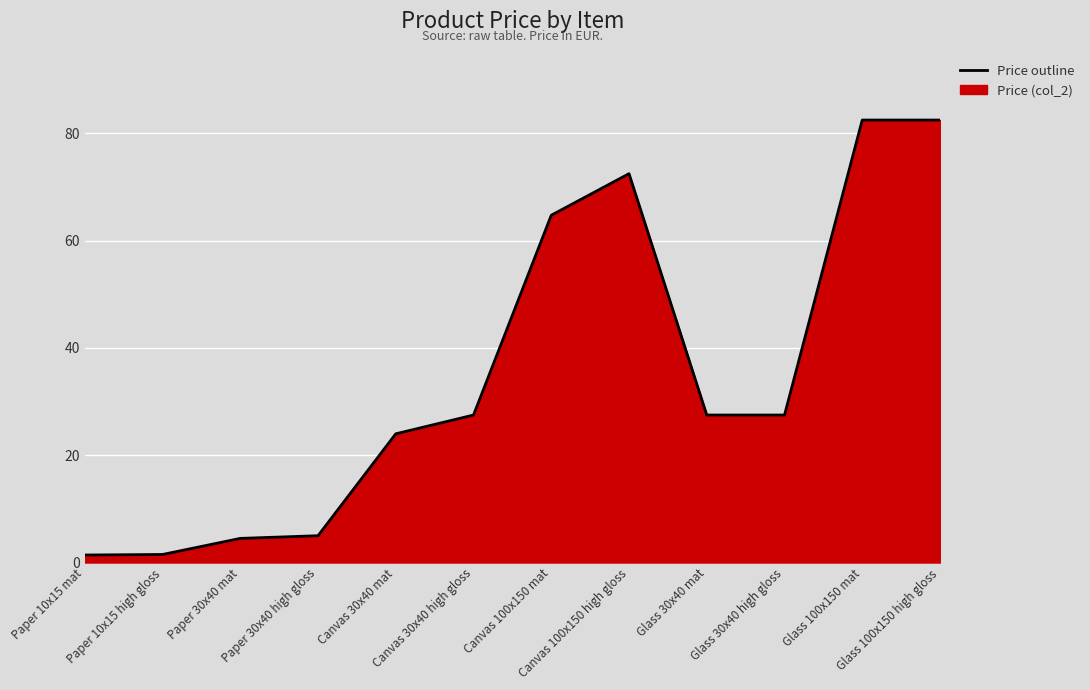

Reading left to right, what are all the values shown in this chart?

Paper 10x15 mat=1.4	Paper 10x15 high gloss=1.5	Paper 30x40 mat=4.5	Paper 30x40 high gloss=5.0	Canvas 30x40 mat=24.0	Canvas 30x40 high gloss=27.5	Canvas 100x150 mat=64.8	Canvas 100x150 high gloss=72.5	Glass 30x40 mat=27.5	Glass 30x40 high gloss=27.5	Glass 100x150 mat=82.5	Glass 100x150 high gloss=82.5